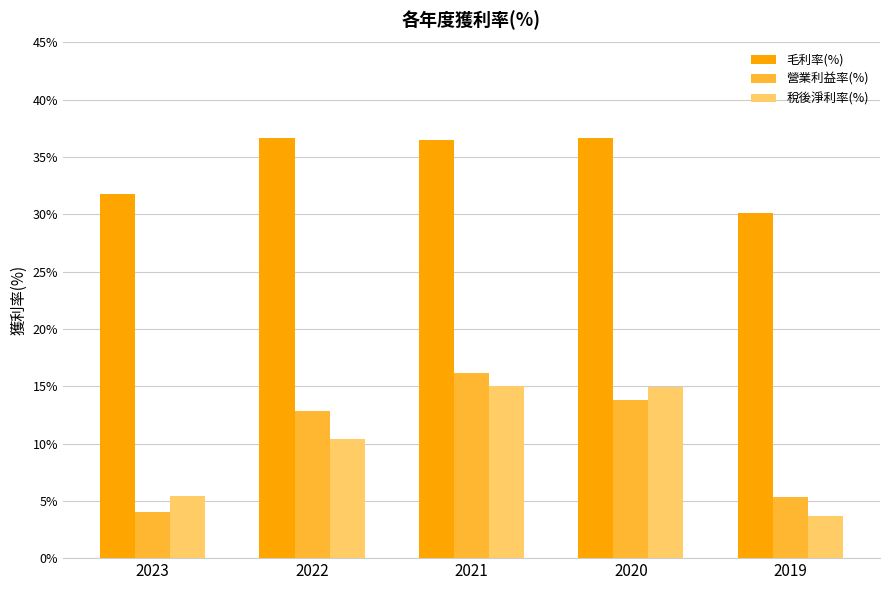

Where is 營業利益率(%) nearest to the value 10?

2022